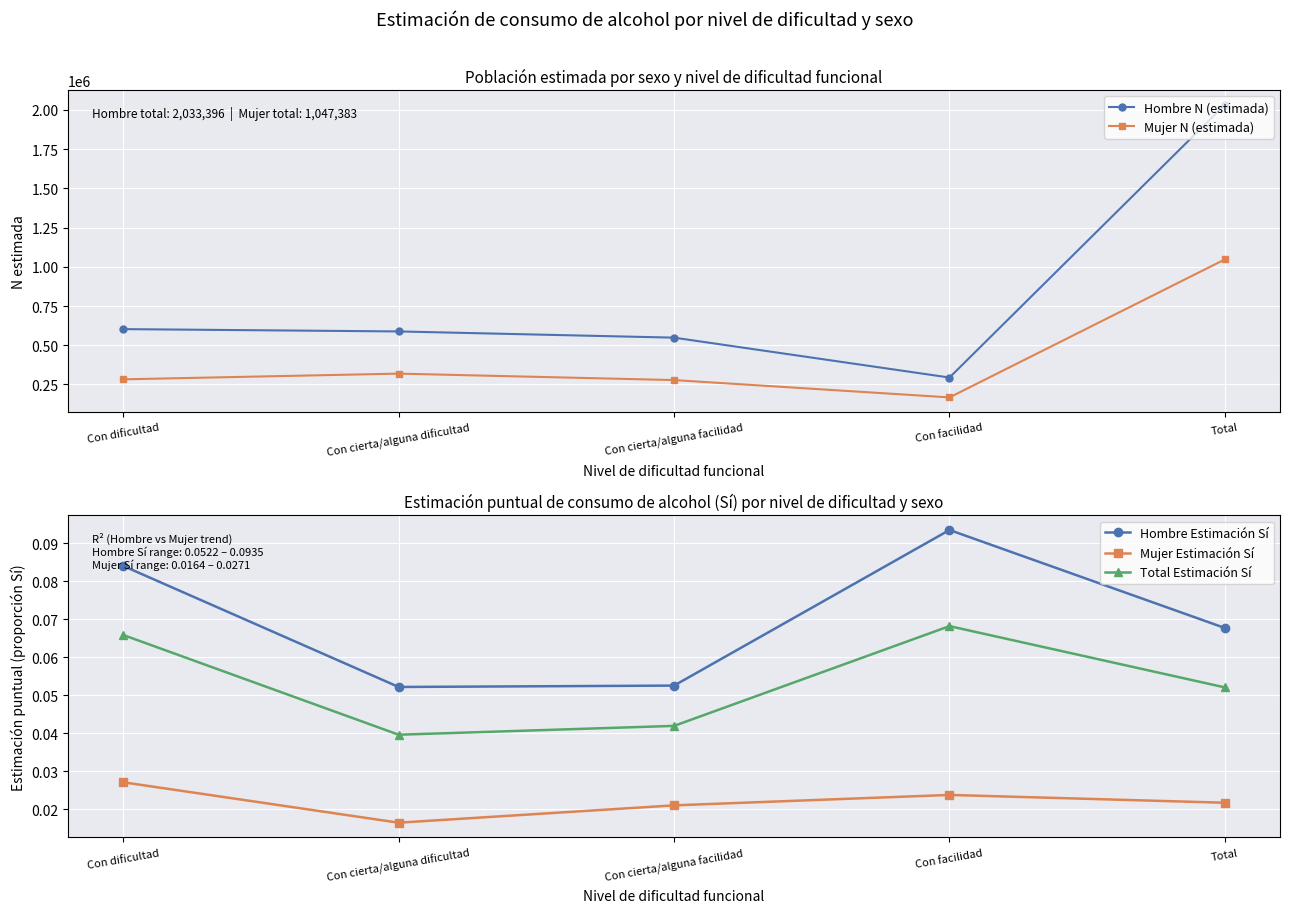

True or false: Hombre N (estimada) and Hombre Estimación Sí cross at least once.

False